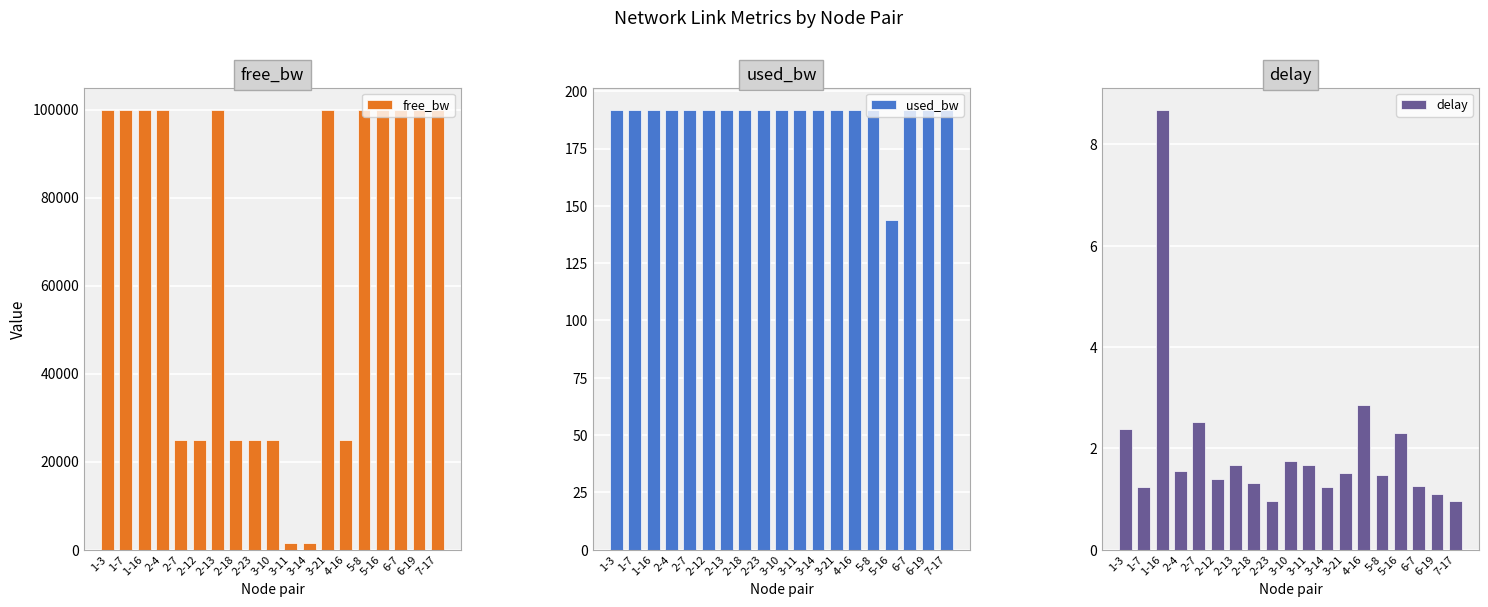

What is the label of the 1st bar from the right?

7-17